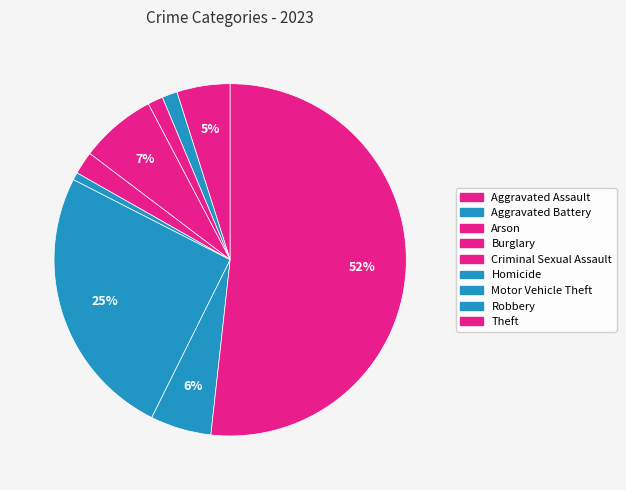

Count the number of slices in the pie.

9